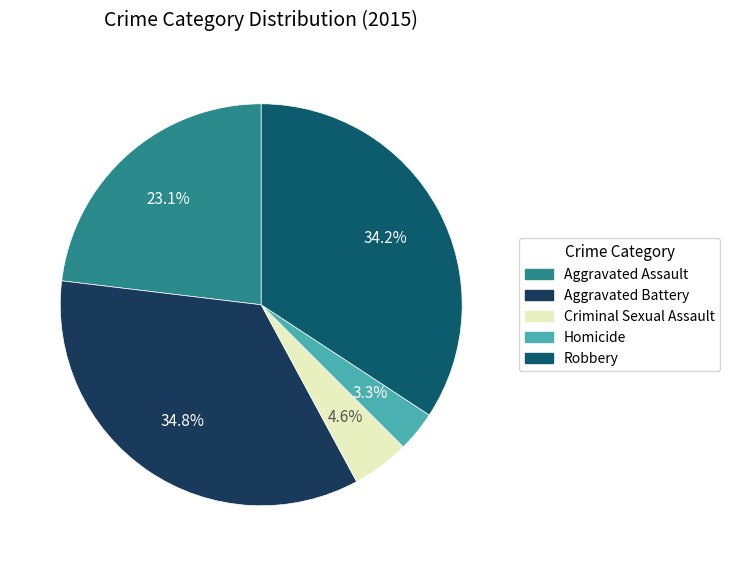

Is Criminal Sexual Assault the majority of the pie?

No